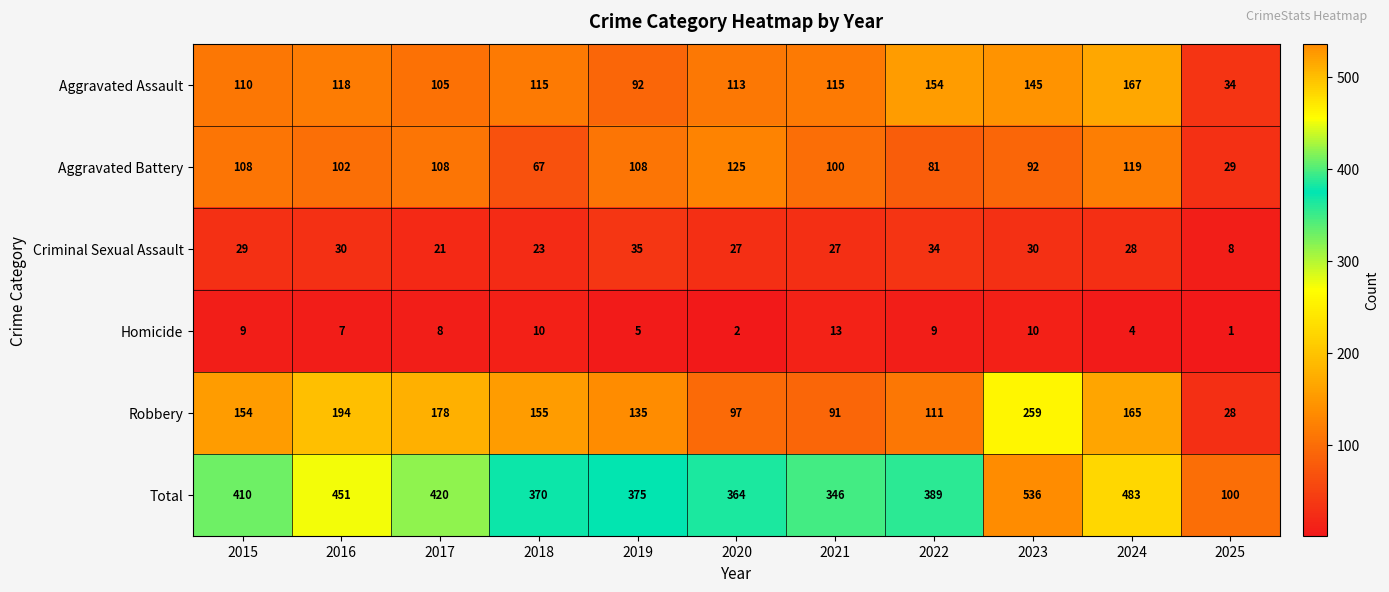

Which category has the highest value across all series?

2023